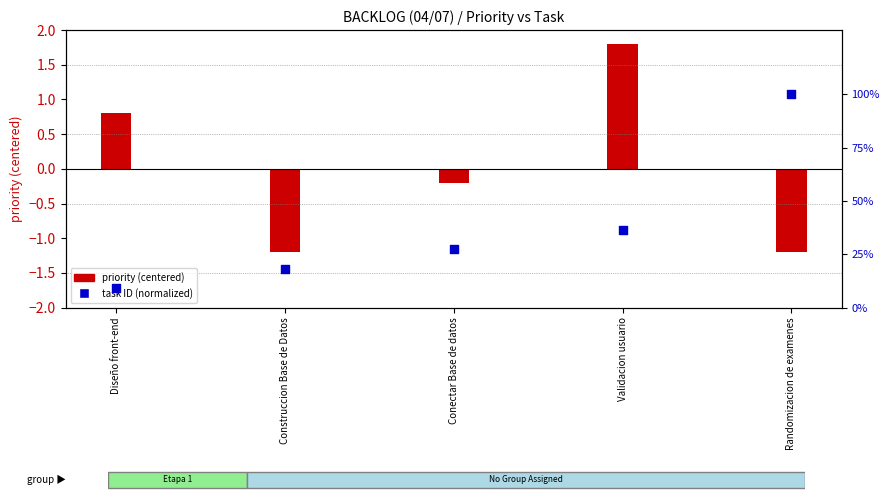

At how many categories does at least one series exceed 85?

1